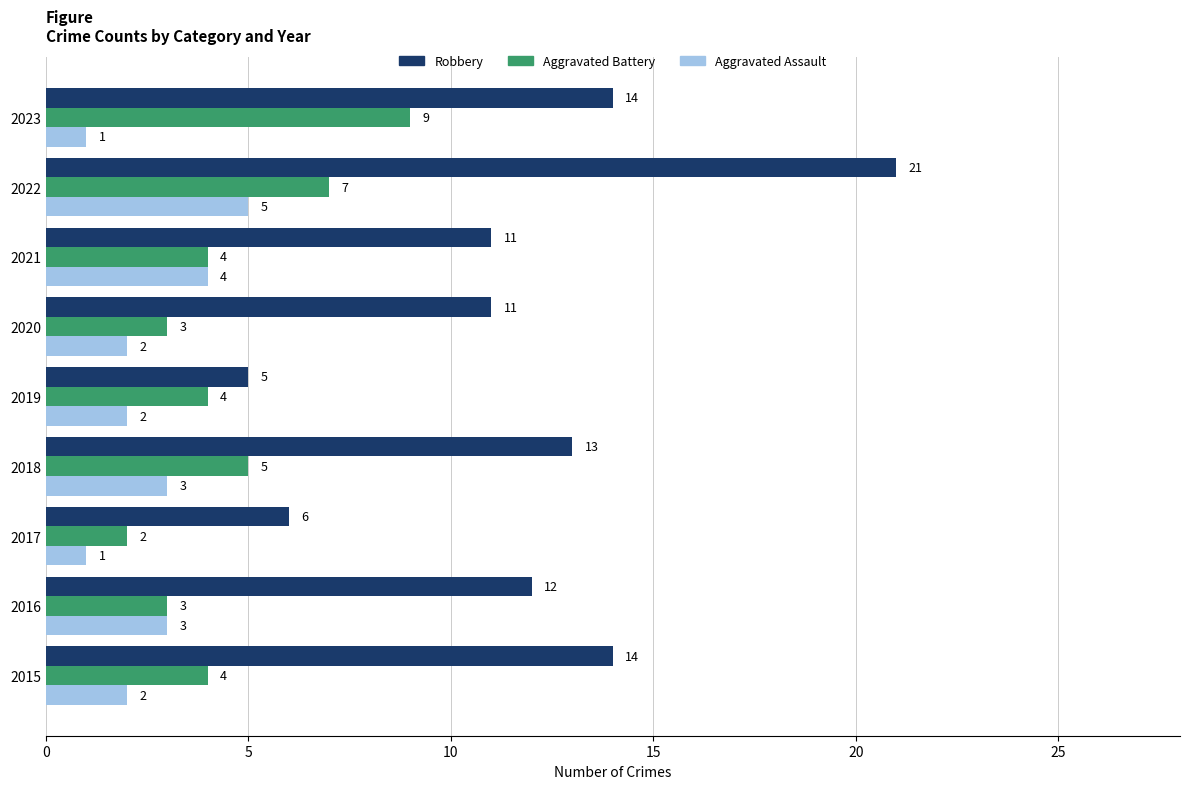

What is the approximate value of Robbery at 2017, to the nearest 10?

10